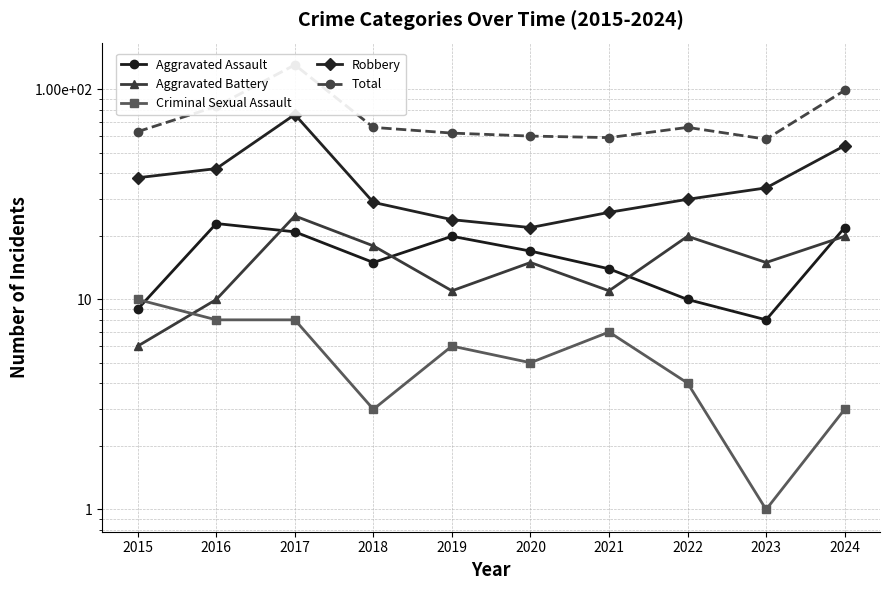

How many lines are shown in the chart?

5